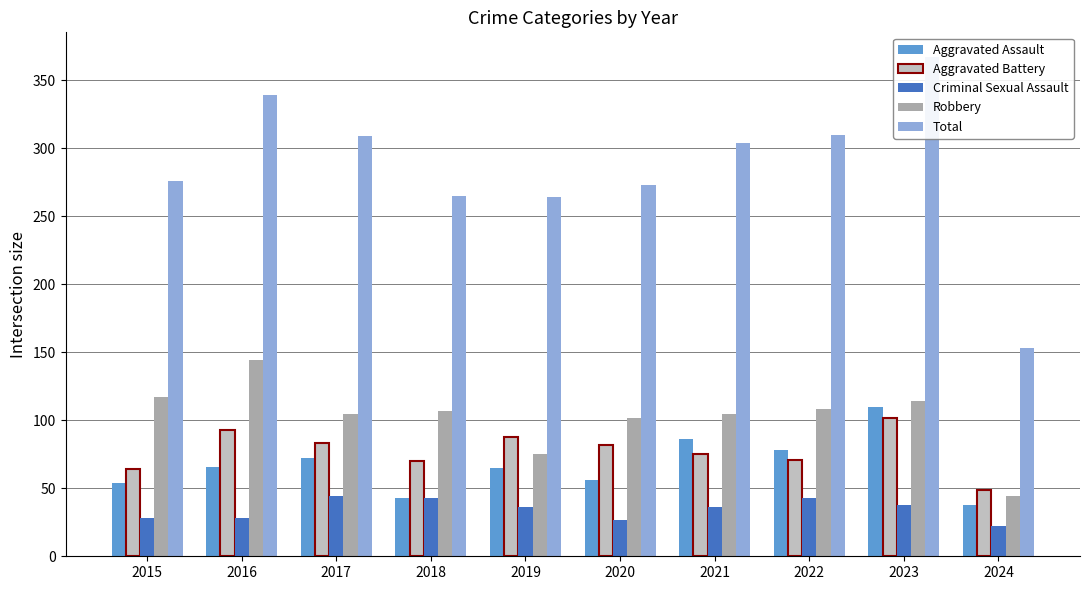

What are all the series names shown in the legend?

Aggravated Assault, Aggravated Battery, Criminal Sexual Assault, Robbery, Total